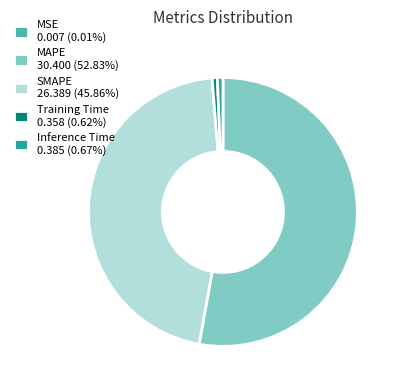

Is MAPE the majority of the pie?

Yes